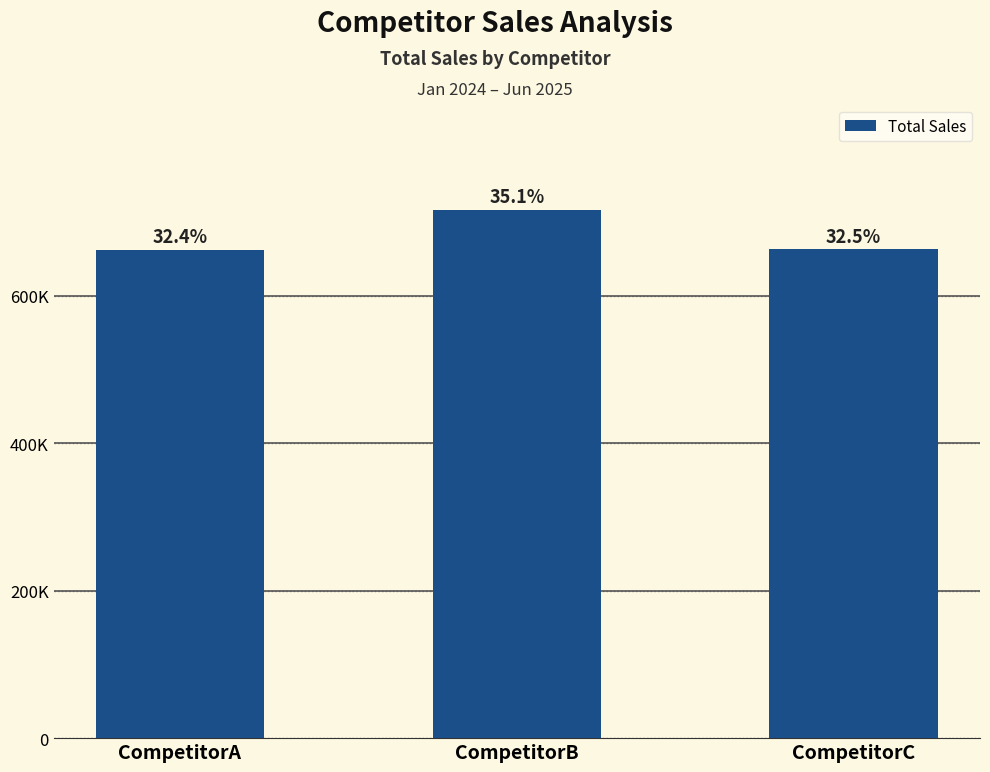

What is the smallest value displayed?

662060